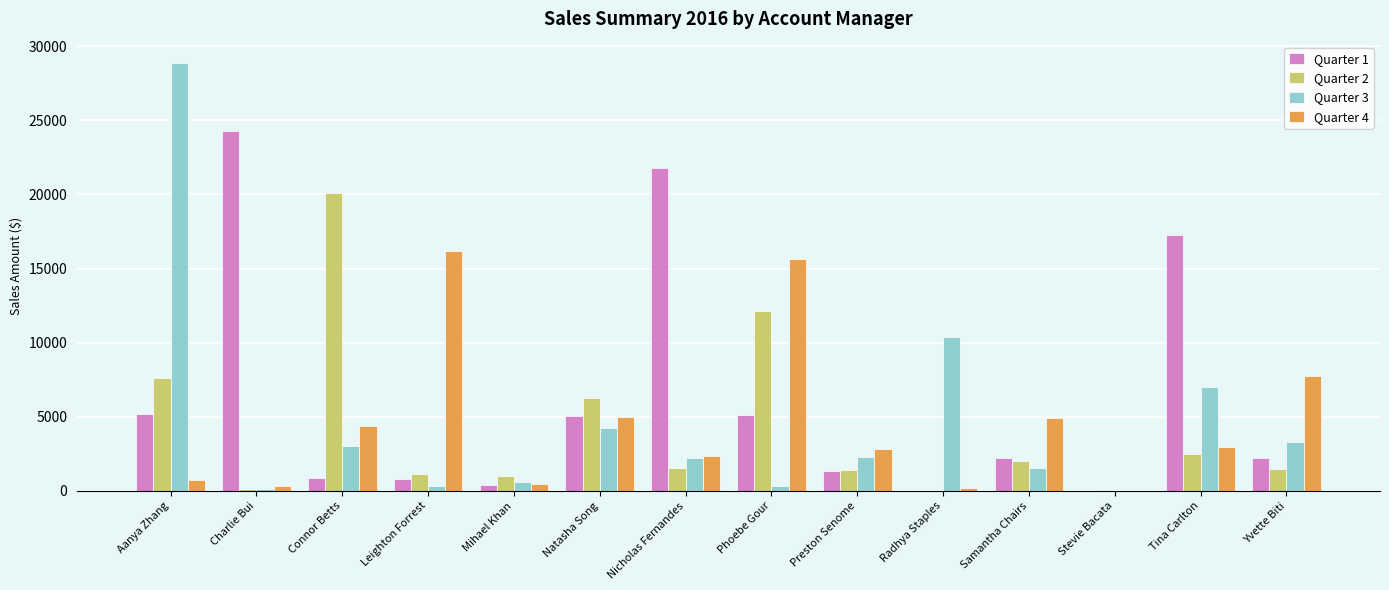

The Quarter 2 series shows 12156.6 at Phoebe Gour. True or false?

True